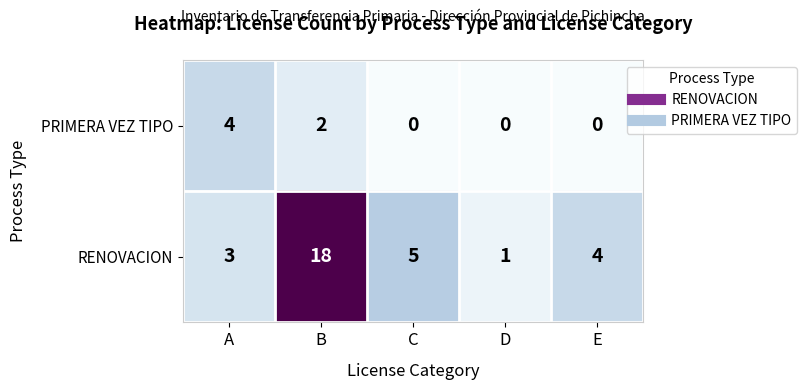

Where is RENOVACION nearest to the value 9?

C